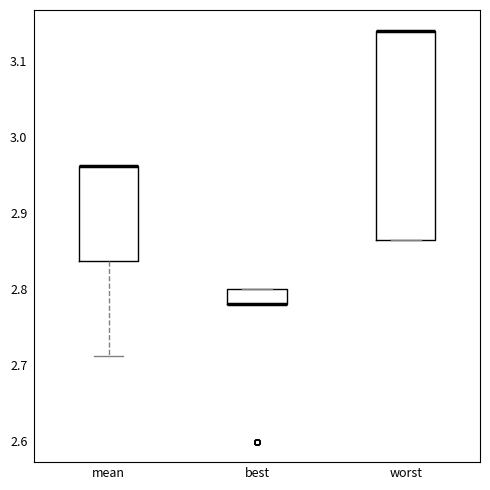

Where is the upper edge of the box for worst on the y-axis? The values are not printed on the chart, so give them approximately, as read against the axis.

3.14